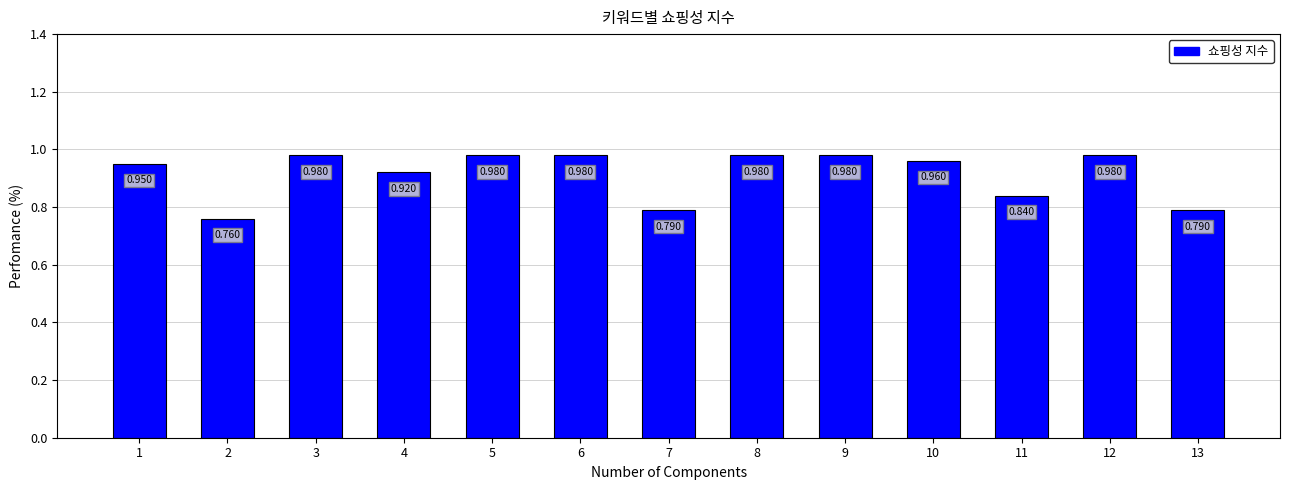

Are the bars horizontal?

No